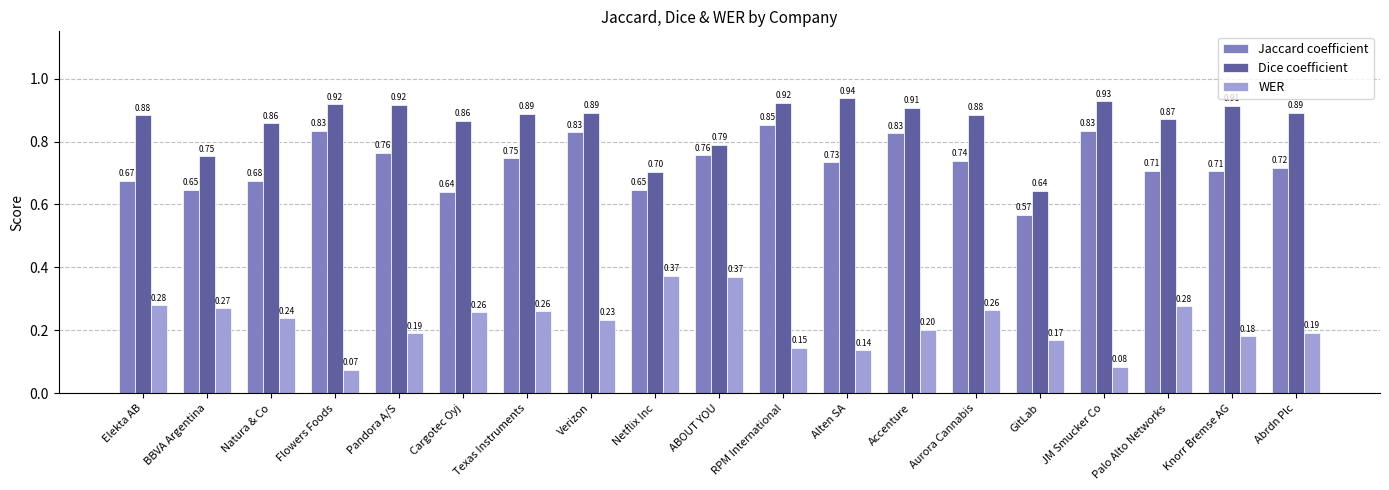

Rank the series at Accenture from lowest to highest value.

WER, Jaccard coefficient, Dice coefficient